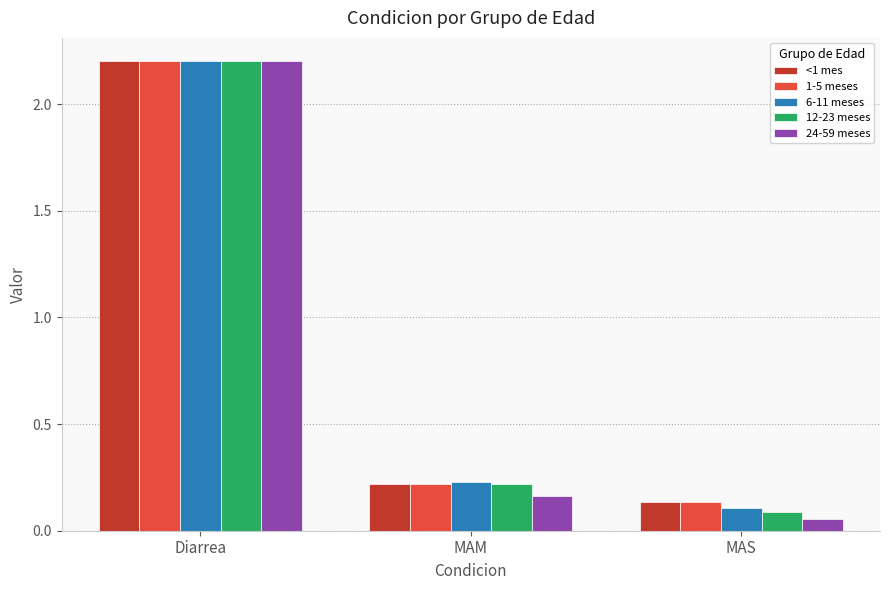

At how many categories does at least one series exceed 0?

3